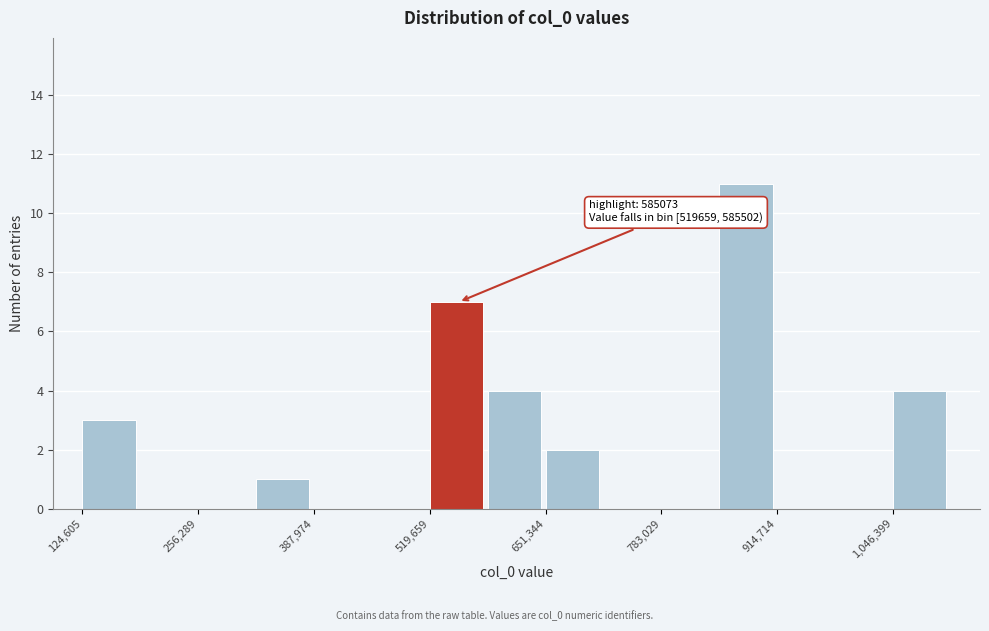

Read against the x-axis, roughly where is the centre of the tallest bar?

880000